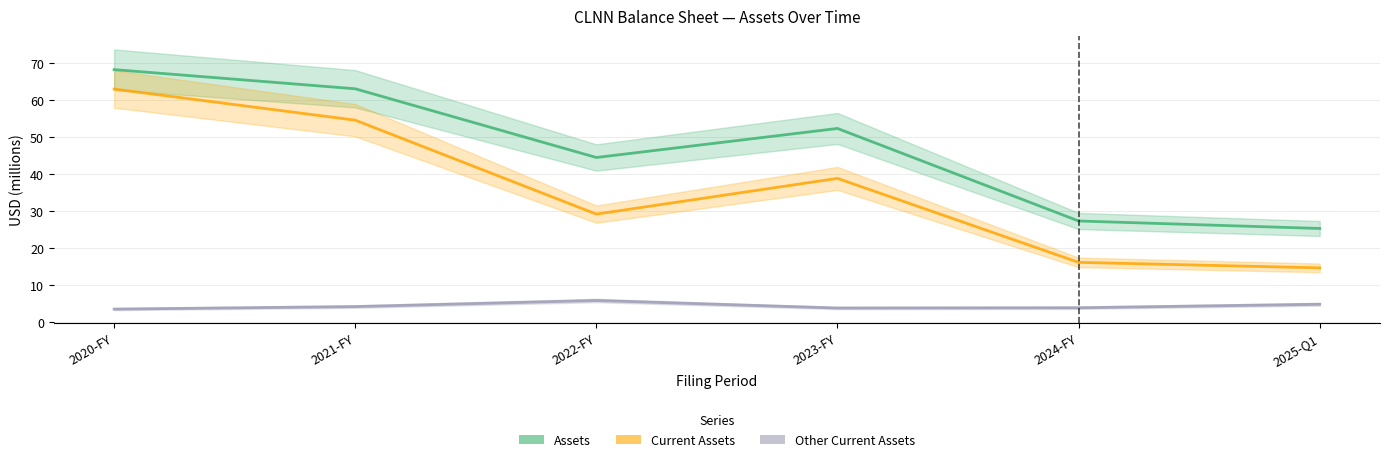

What are all the series names shown in the legend?

Assets, Current Assets, Other Current Assets